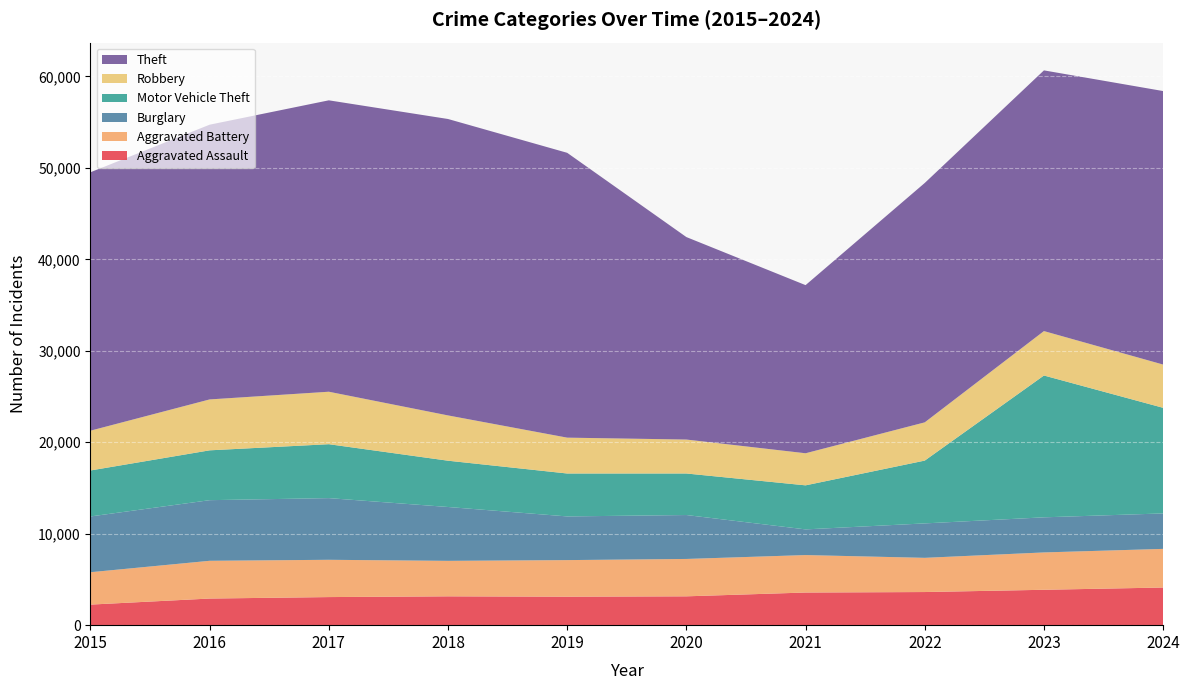

Reading right to left, list all the values displayed in this chart.

Aggravated Assault: 4116	3869	3622	3569	3153	3115	3153	3071	2911	2249
Aggravated Battery: 4225	4084	3740	4096	4087	3999	3880	4077	4128	3540
Burglary: 3877	3838	3765	2807	4803	4776	5888	6744	6628	6098
Motor Vehicle Theft: 11547	15507	6868	4816	4541	4693	5061	5895	5449	5028
Robbery: 4729	4857	4181	3508	3712	3920	4951	5737	5566	4350
Theft: 29905	28505	26174	18383	22138	31143	32411	31862	30040	28254